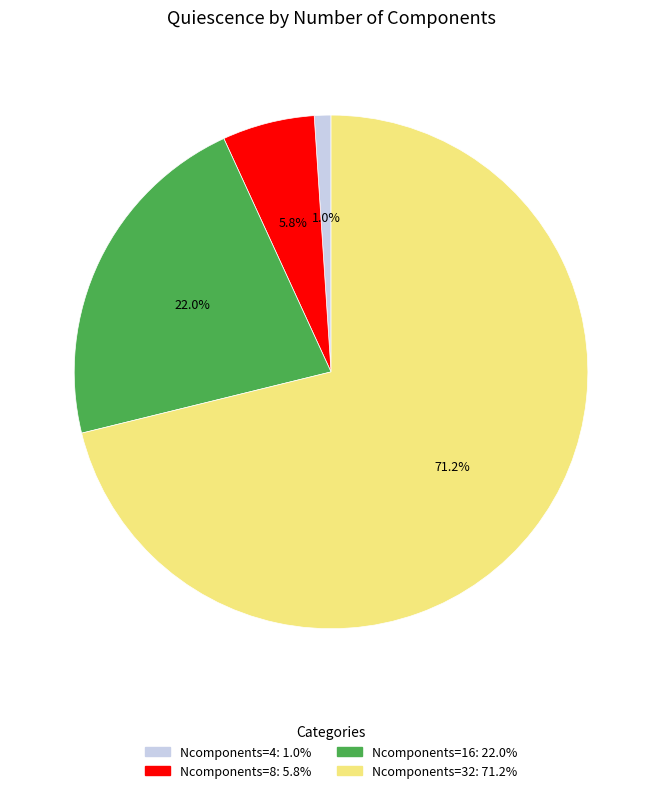

What percentage is the Ncomponents=16 slice, to the nearest percent?

22%